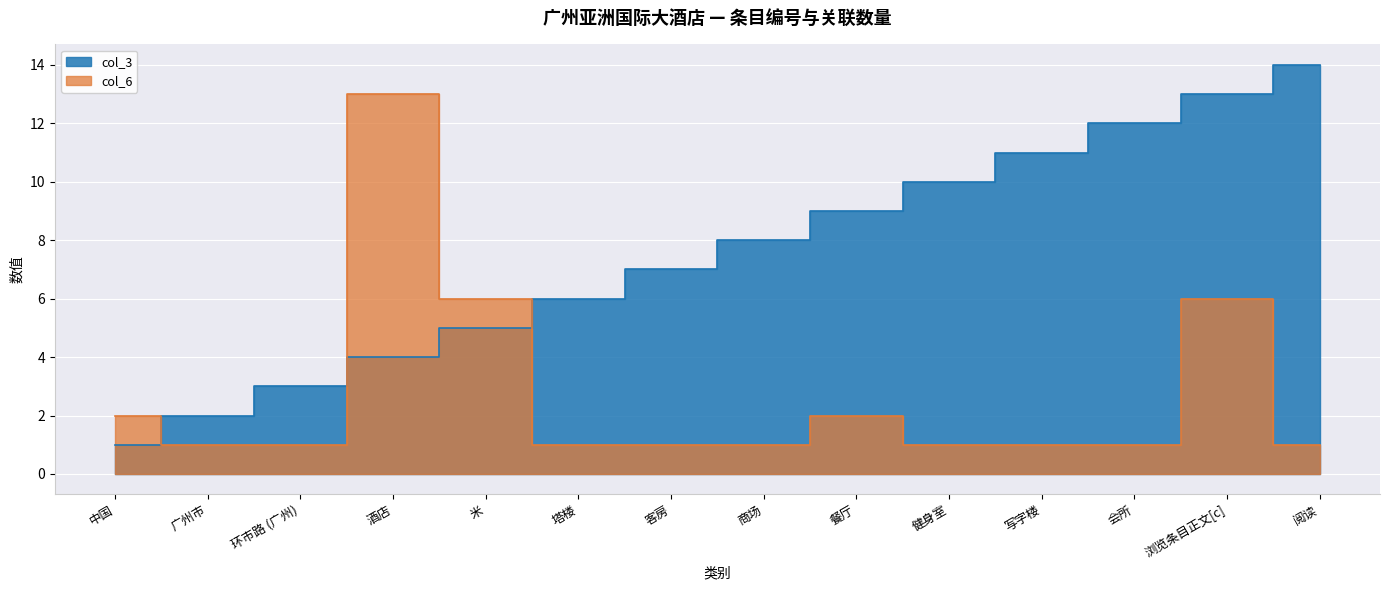

Is it true that col_6 equals 1 at 广州市?

True